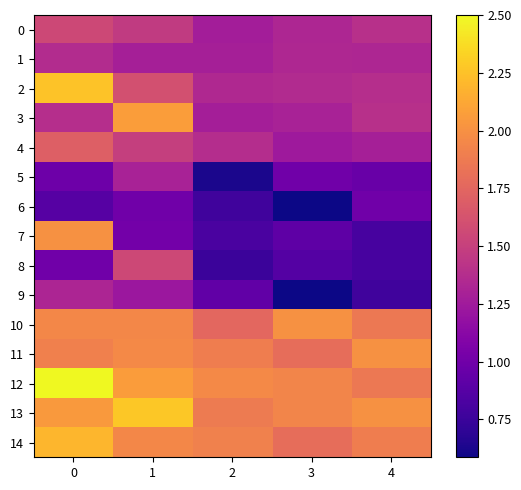

Reading left to right, list all the values displayed in this chart.

0: 0=1.6	1=1.5	2=1.3	3=1.3	4=1.4
1: 0=1.4	1=1.3	2=1.3	3=1.3	4=1.3
2: 0=2.3	1=1.6	2=1.3	3=1.4	4=1.4
3: 0=1.4	1=2.1	2=1.3	3=1.3	4=1.4
4: 0=1.7	1=1.5	2=1.4	3=1.2	4=1.3
5: 0=1.0	1=1.3	2=0.6	3=1.0	4=1.0
6: 0=0.9	1=1.0	2=0.8	3=0.6	4=1.0
7: 0=2.0	1=1.0	2=0.8	3=0.9	4=0.8
8: 0=1.0	1=1.6	2=0.8	3=0.9	4=0.8
9: 0=1.3	1=1.2	2=0.9	3=0.6	4=0.8
10: 0=2.0	1=2.0	2=1.8	3=2.0	4=1.9
11: 0=1.9	1=2.0	2=1.9	3=1.8	4=2.0
12: 0=2.5	1=2.1	2=2.0	3=1.9	4=1.9
13: 0=2.0	1=2.3	2=1.9	3=1.9	4=2.0
14: 0=2.2	1=2.0	2=1.9	3=1.8	4=1.9